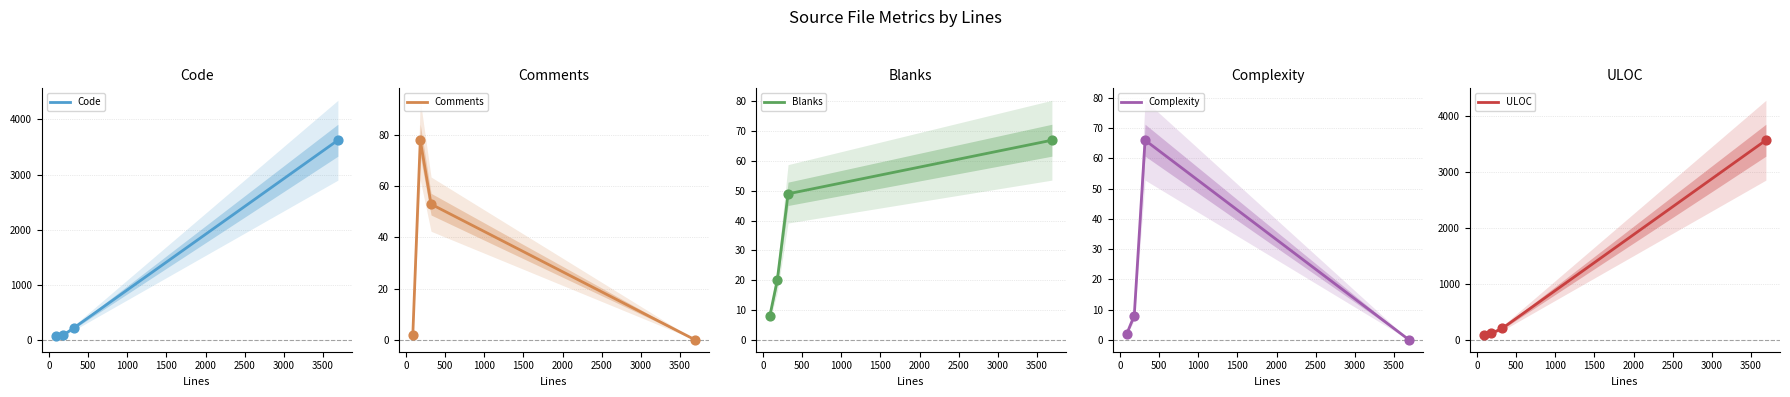

Which series contains the highest Y value?

Code